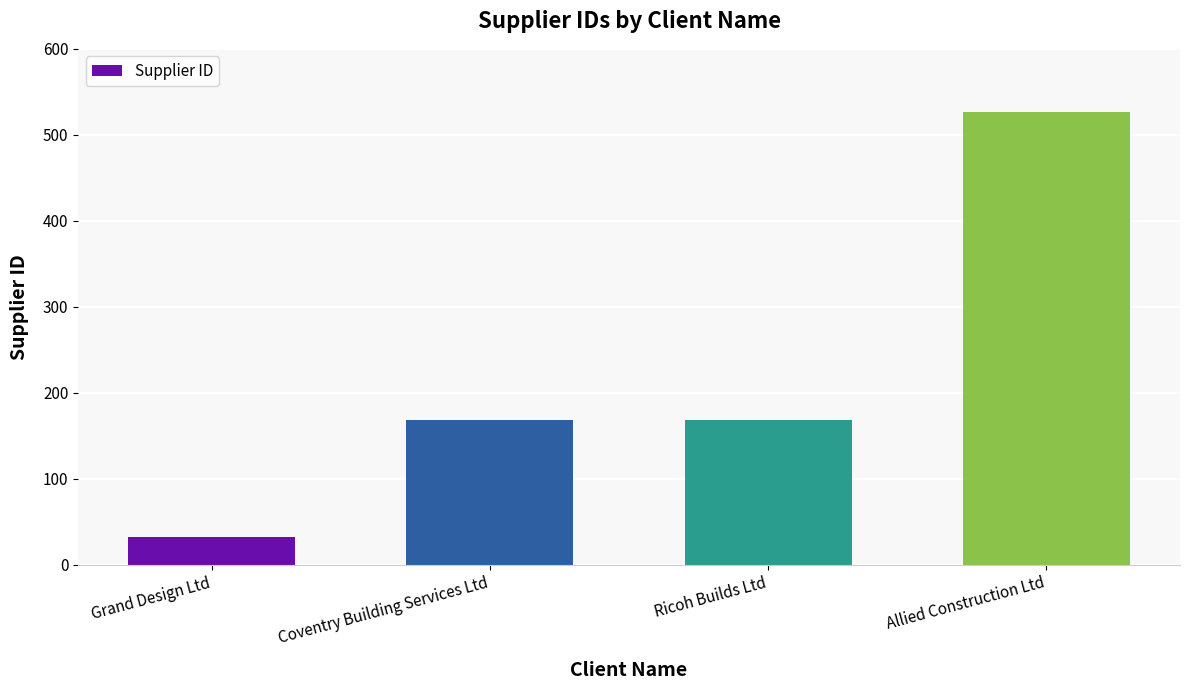

What is the smallest value displayed?

32